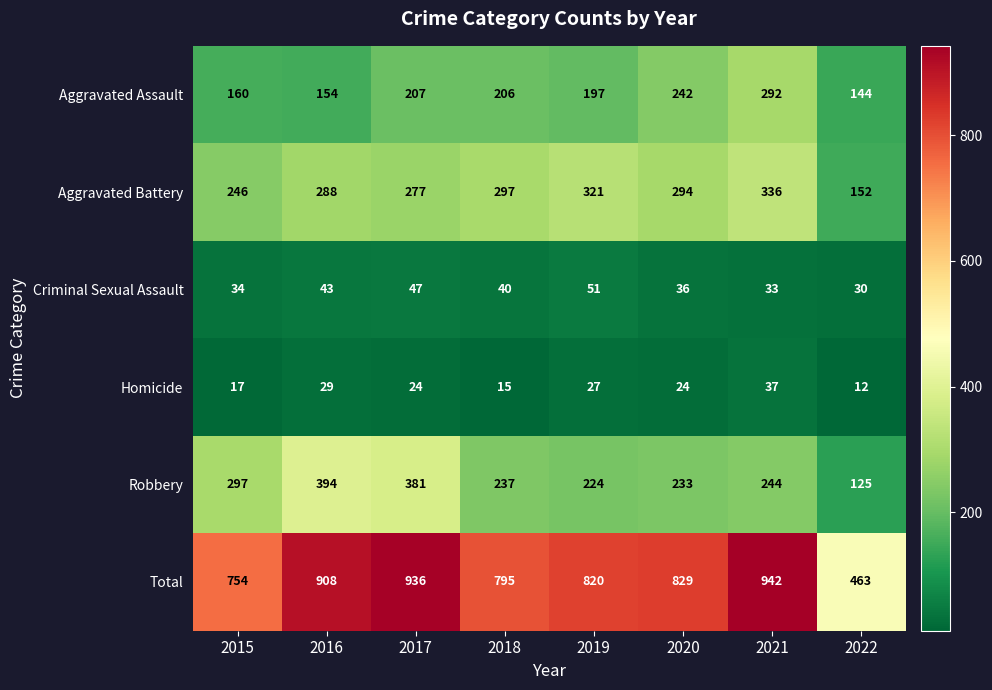

What is the difference between the highest and lowest values at 2018?

780